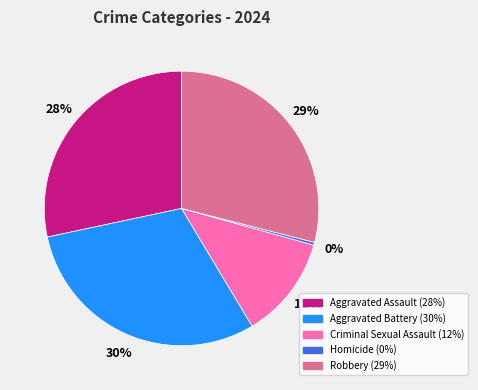

Combined, do Homicide and Aggravated Battery account for over 50%?

No